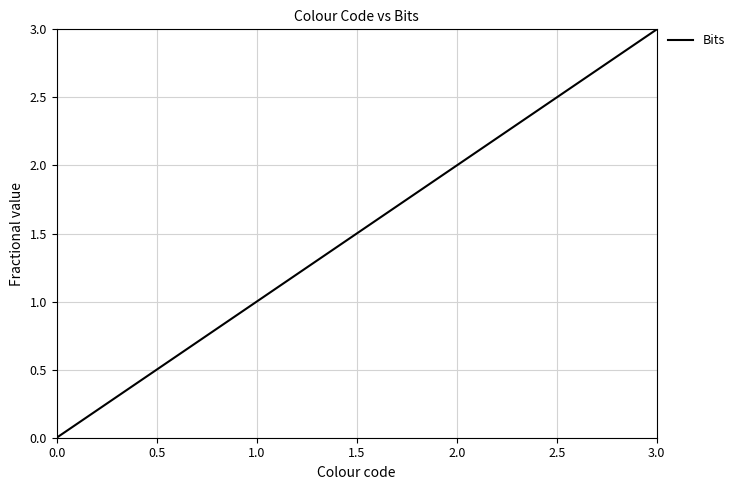

Between 1.0 and 2.0, which is larger?

2.0